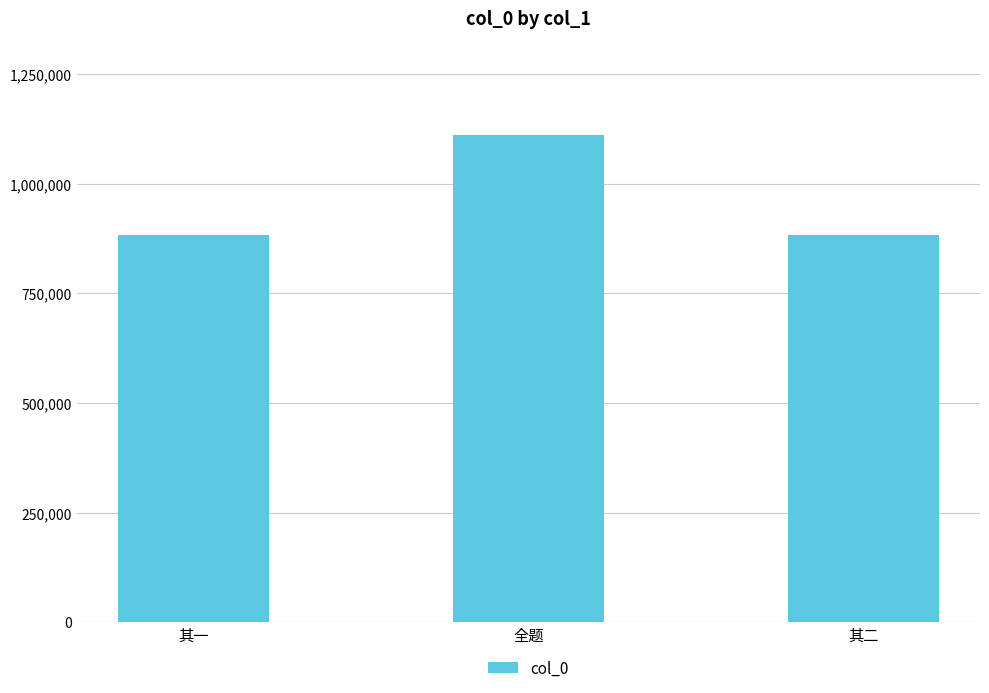

Between 全题 and 其二, which is larger?

全题